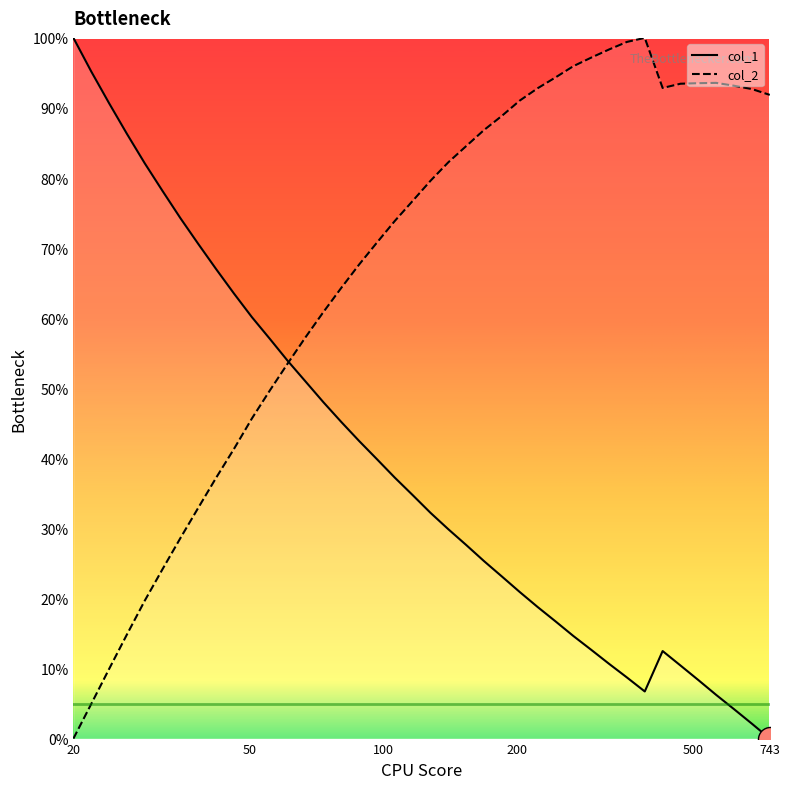

Which series has the widest spread of Y values?

col_1